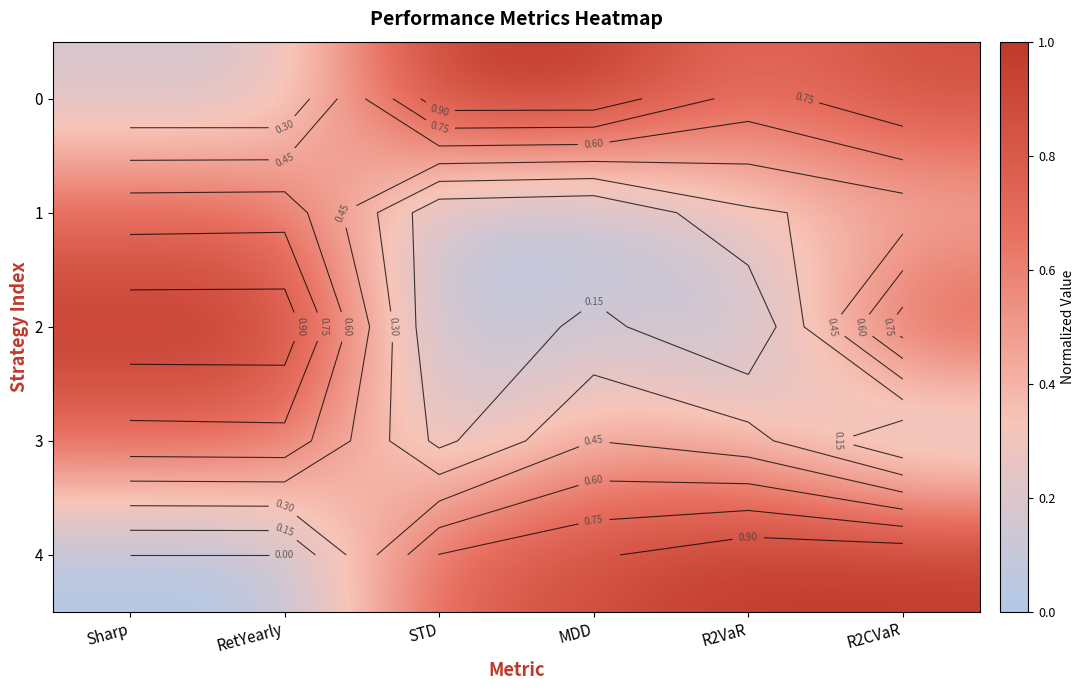

At R2CVaR, list the series in order from largest to smallest.

4, 0, 2, 1, 3